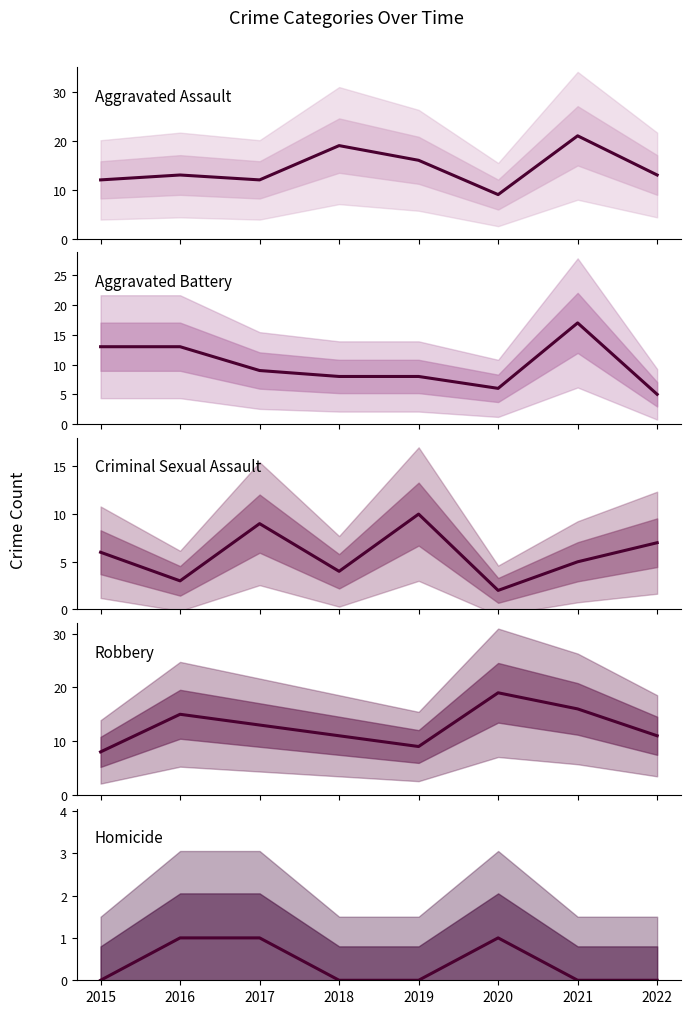

What is the value of the Aggravated Battery point at the 3rd from the left?

9